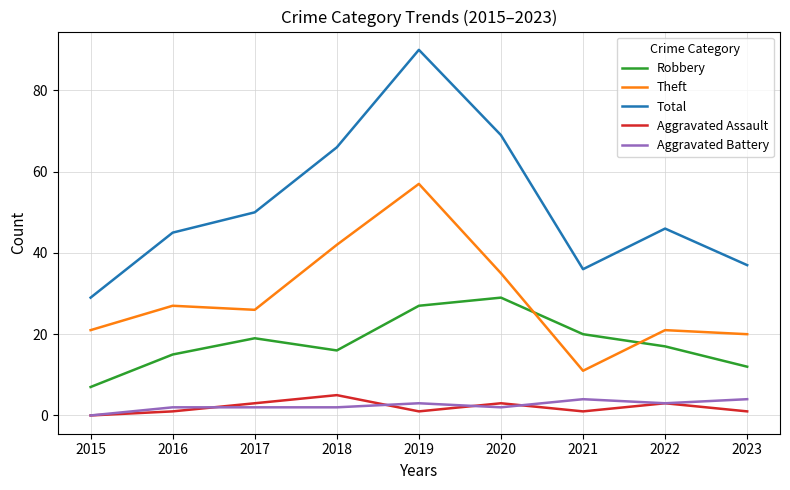

What are all the series names shown in the legend?

Robbery, Theft, Total, Aggravated Assault, Aggravated Battery